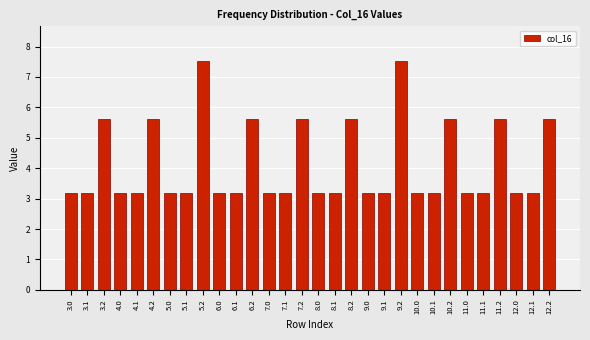

Reading left to right, what are all the values shown in this chart?

3.0=3.2	3.1=3.2	3.2=5.6	4.0=3.2	4.1=3.2	4.2=5.6	5.0=3.2	5.1=3.2	5.2=7.5	6.0=3.2	6.1=3.2	6.2=5.6	7.0=3.2	7.1=3.2	7.2=5.6	8.0=3.2	8.1=3.2	8.2=5.6	9.0=3.2	9.1=3.2	9.2=7.5	10.0=3.2	10.1=3.2	10.2=5.6	11.0=3.2	11.1=3.2	11.2=5.6	12.0=3.2	12.1=3.2	12.2=5.6